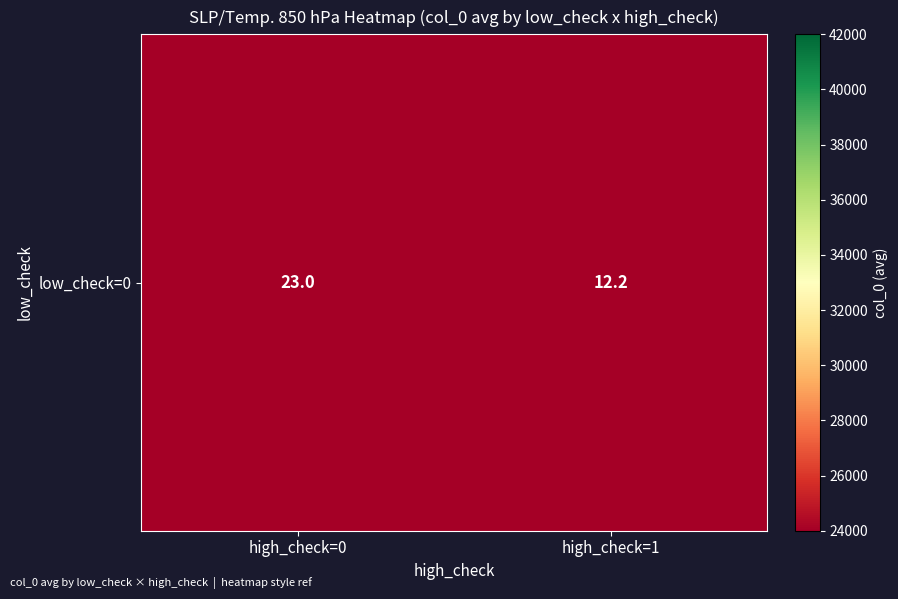

Which label corresponds to the largest value in the chart?

high_check=0